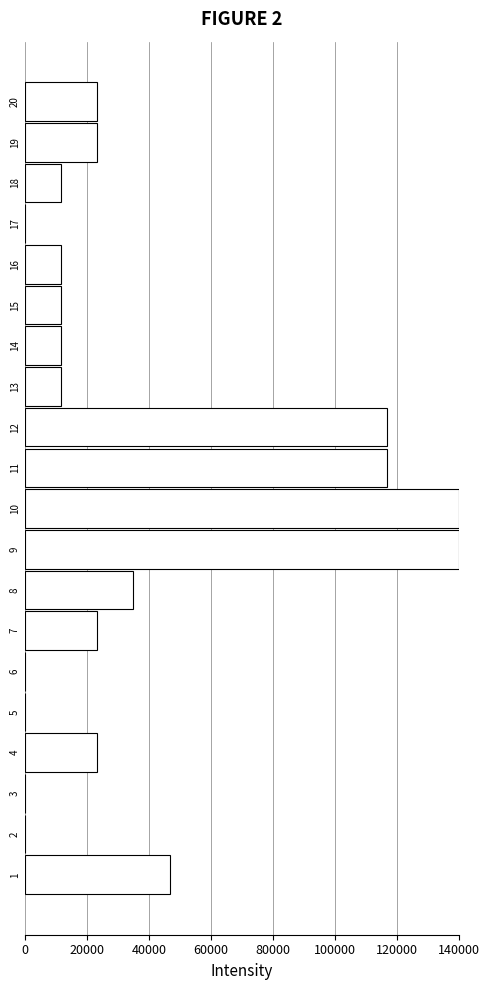

Reading bottom to top, what are all the values shown in this chart?

1=46666.7	2=0.0	3=0.0	4=23333.3	5=0.0	6=0.0	7=23333.3	8=35000.0	9=140000.0	10=140000.0	11=116666.7	12=116666.7	13=11666.7	14=11666.7	15=11666.7	16=11666.7	17=0.0	18=11666.7	19=23333.3	20=23333.3